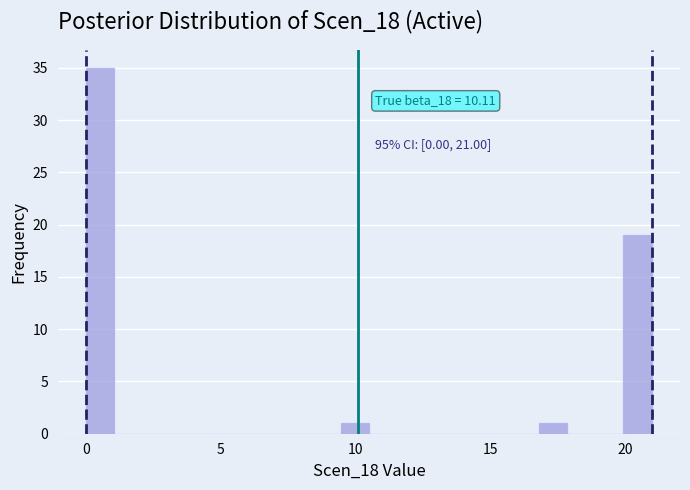

Read against the x-axis, roughly where is the centre of the tallest bar?

0.5